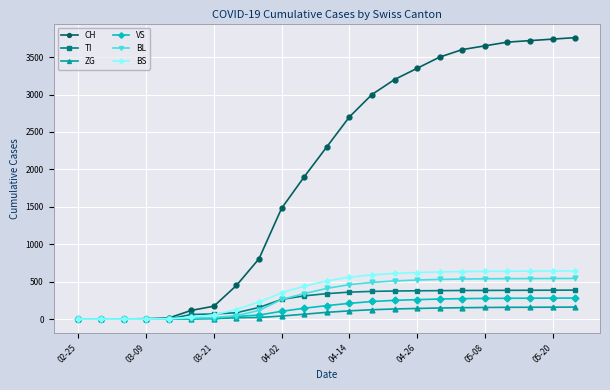

Which series has the largest total across all categories?

CH